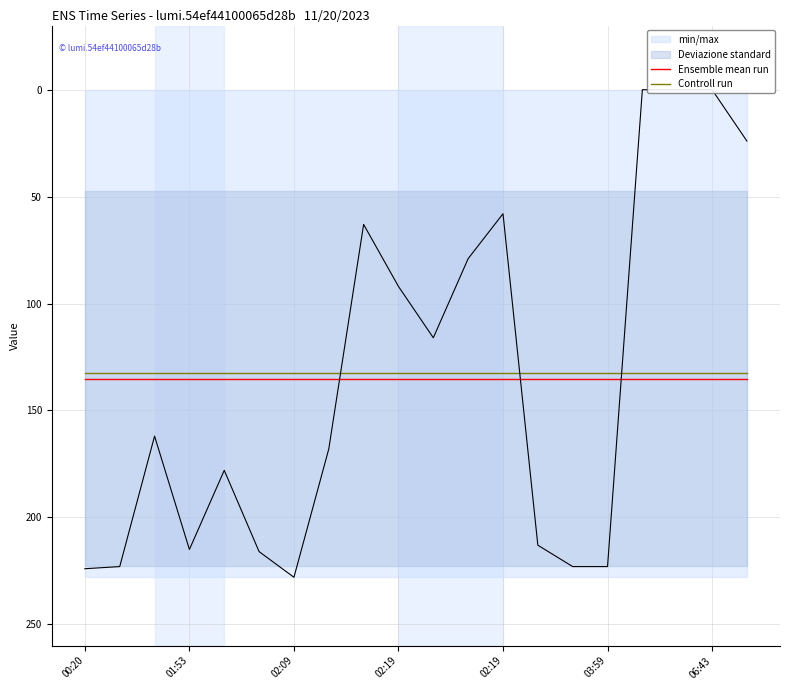

List the series in order of their overall mean, lowest first.

Controll run, Ensemble mean run